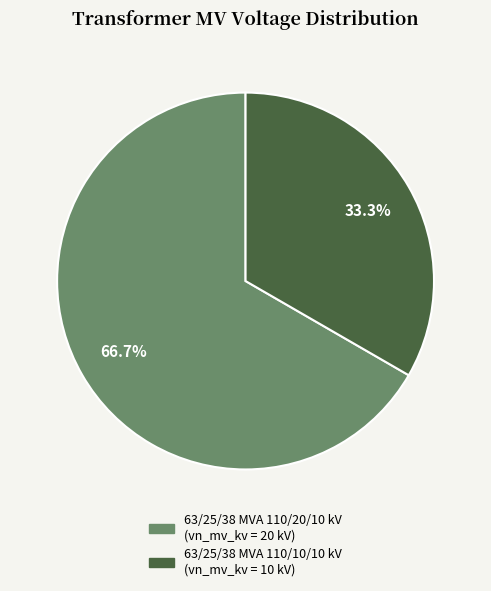

Which slice is the largest?

63/25/38 MVA 110/20/10 kV